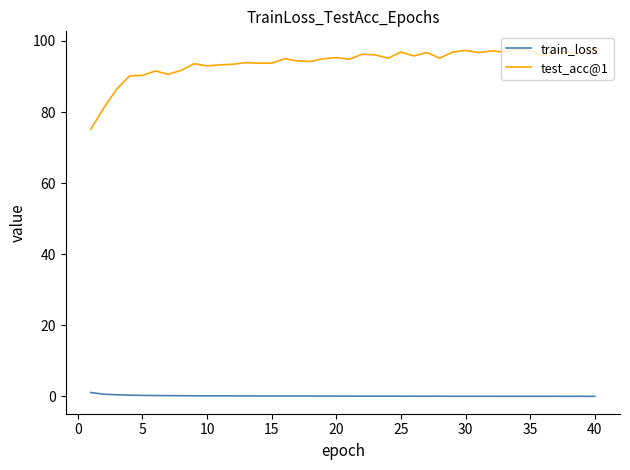

True or false: test_acc@1 and train_loss cross at least once.

False